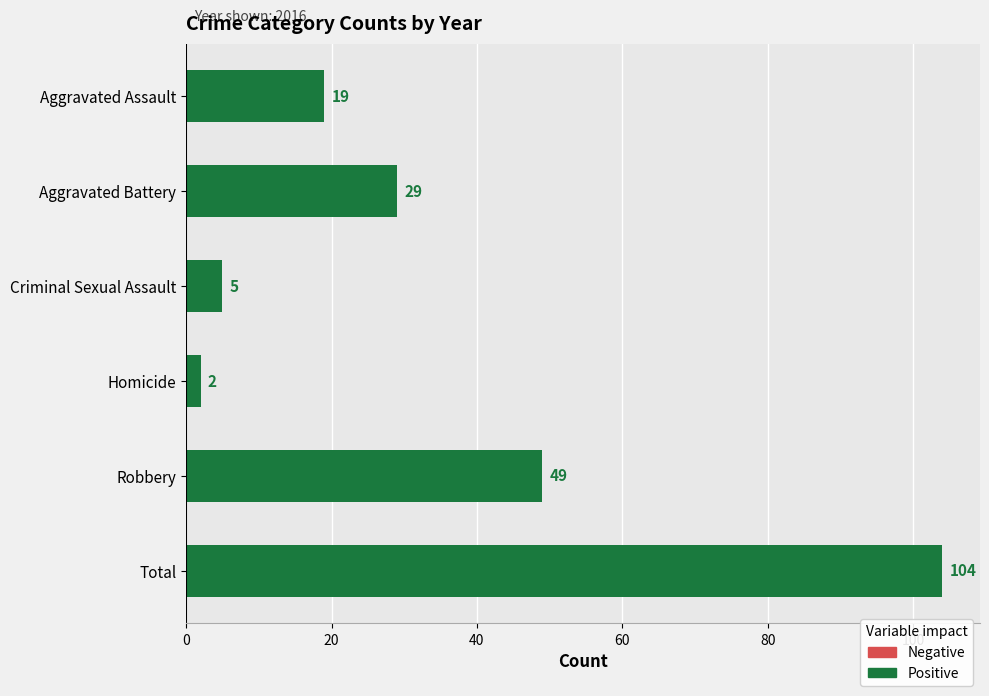

Which category has the lowest value across all series?

Homicide